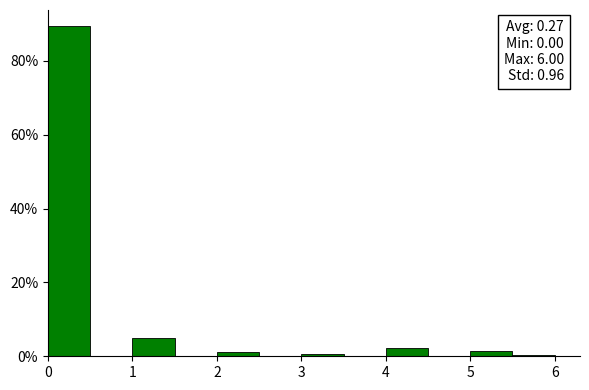

Over which range of the x-axis is the bar tallest?

0.0 to 0.5